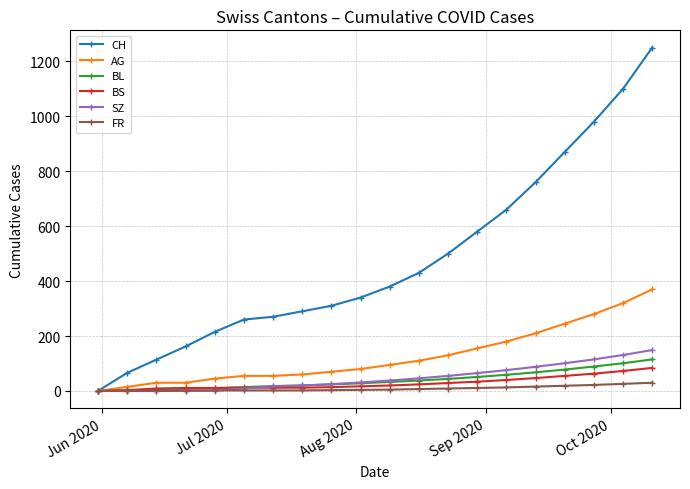

What is the sum of all BL values?

806